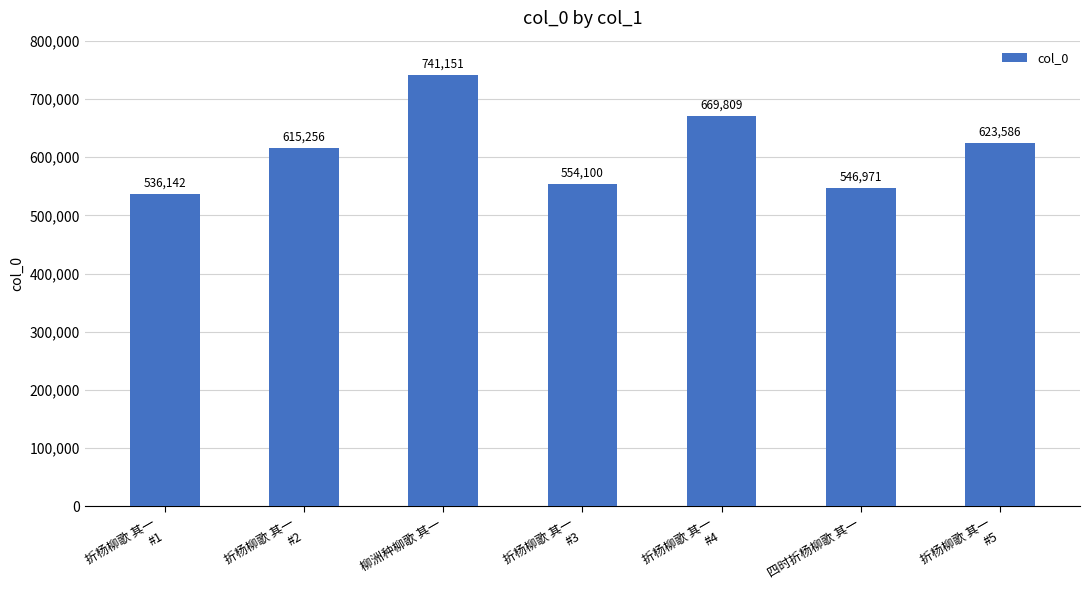

How many distinct data groups are displayed?

1